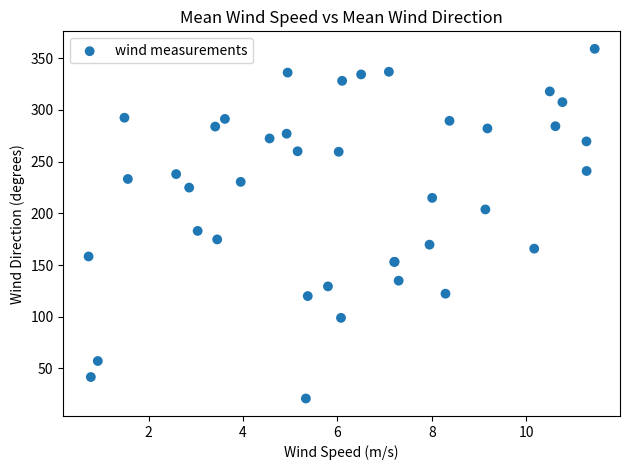

What Y value in the scatter plot is closest to 190?

183.1